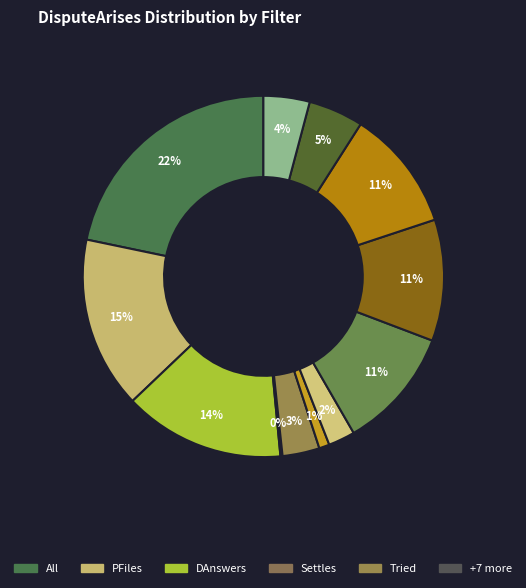

What is the smallest slice in the pie chart?

Settles